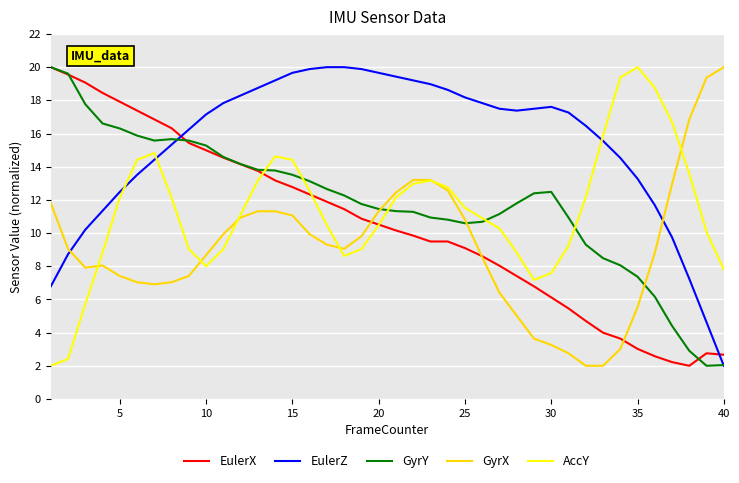

Which series ends up on top after the final intersection of AccY and EulerZ?

AccY